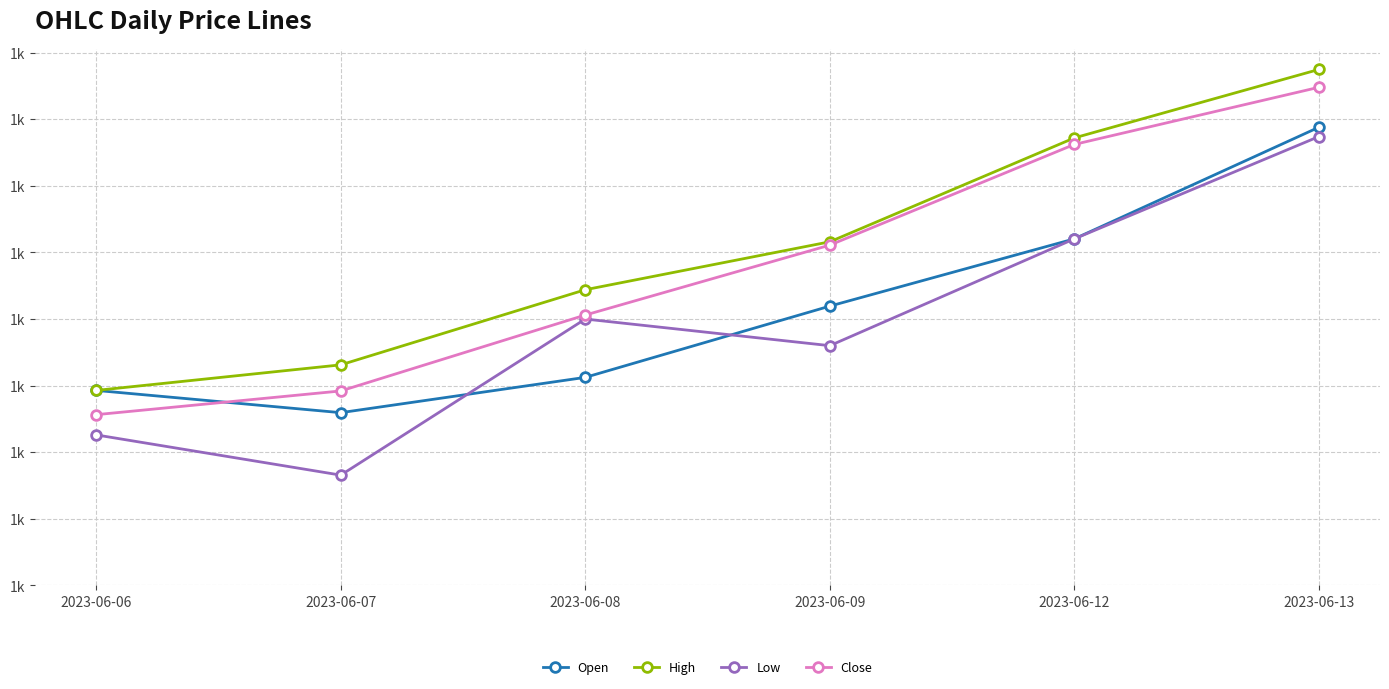

Which series changed the most between 2023-06-06 and 2023-06-12?

Close